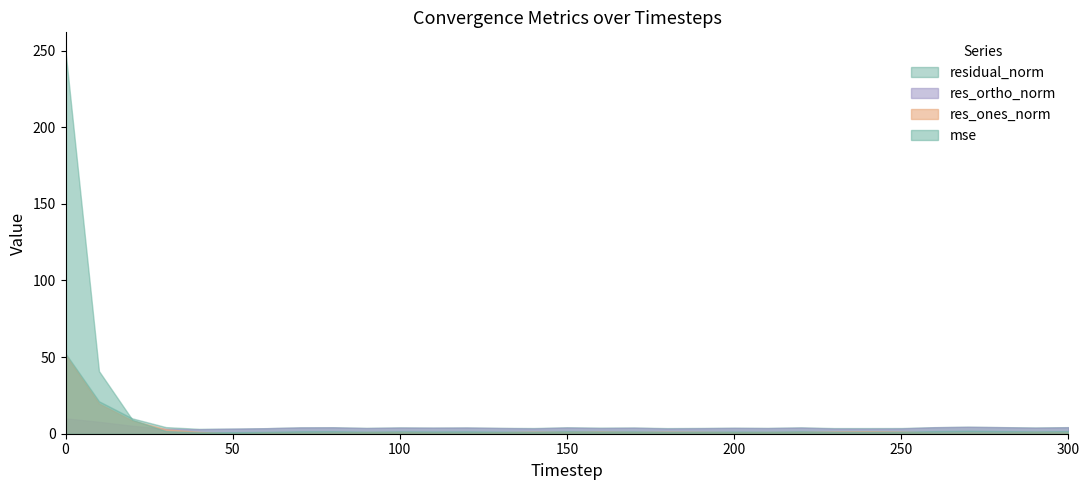

Rank the categories by res_ortho_norm value from highest to lowest.

0, 10, 20, 270, 280, 260, 300, 80, 70, 120, 150, 100, 220, 290, 110, 170, 200, 130, 90, 160, 210, 60, 190, 140, 250, 180, 230, 50, 240, 30, 40